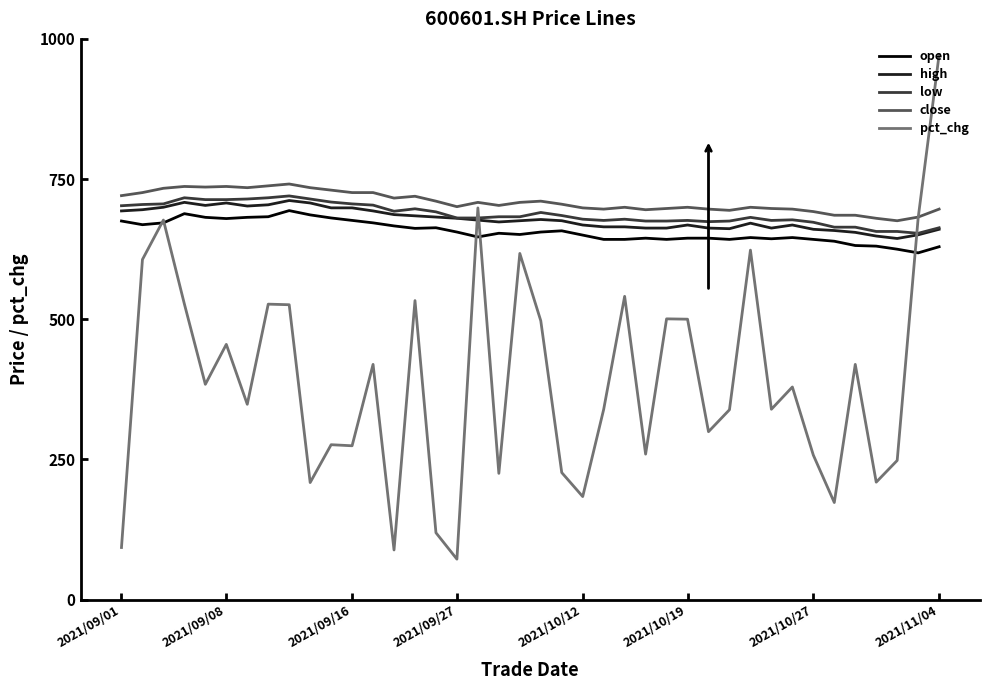

What is the average value of the high series?

678.2